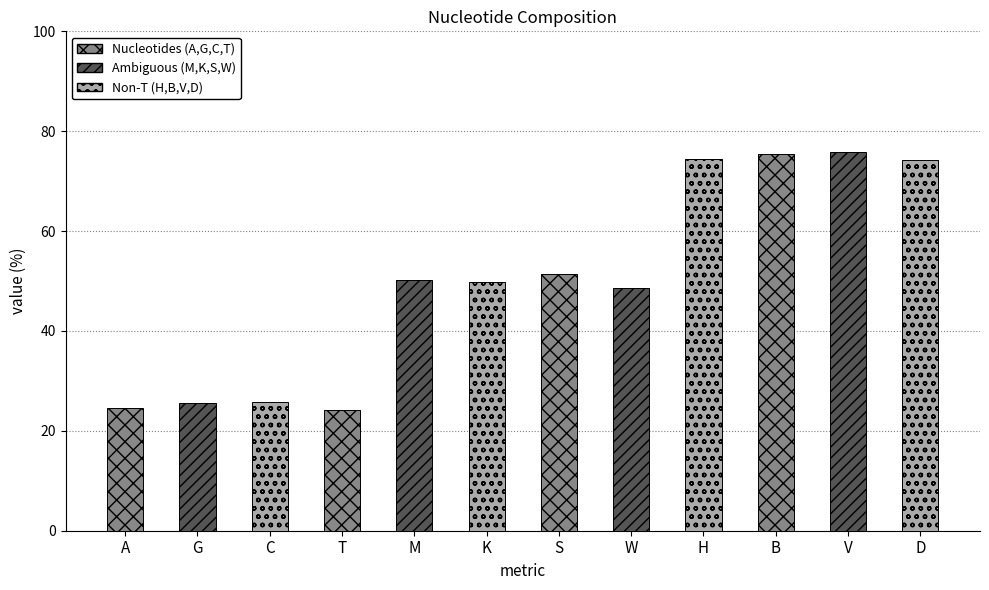

What is the label of the 5th bar from the right?

W